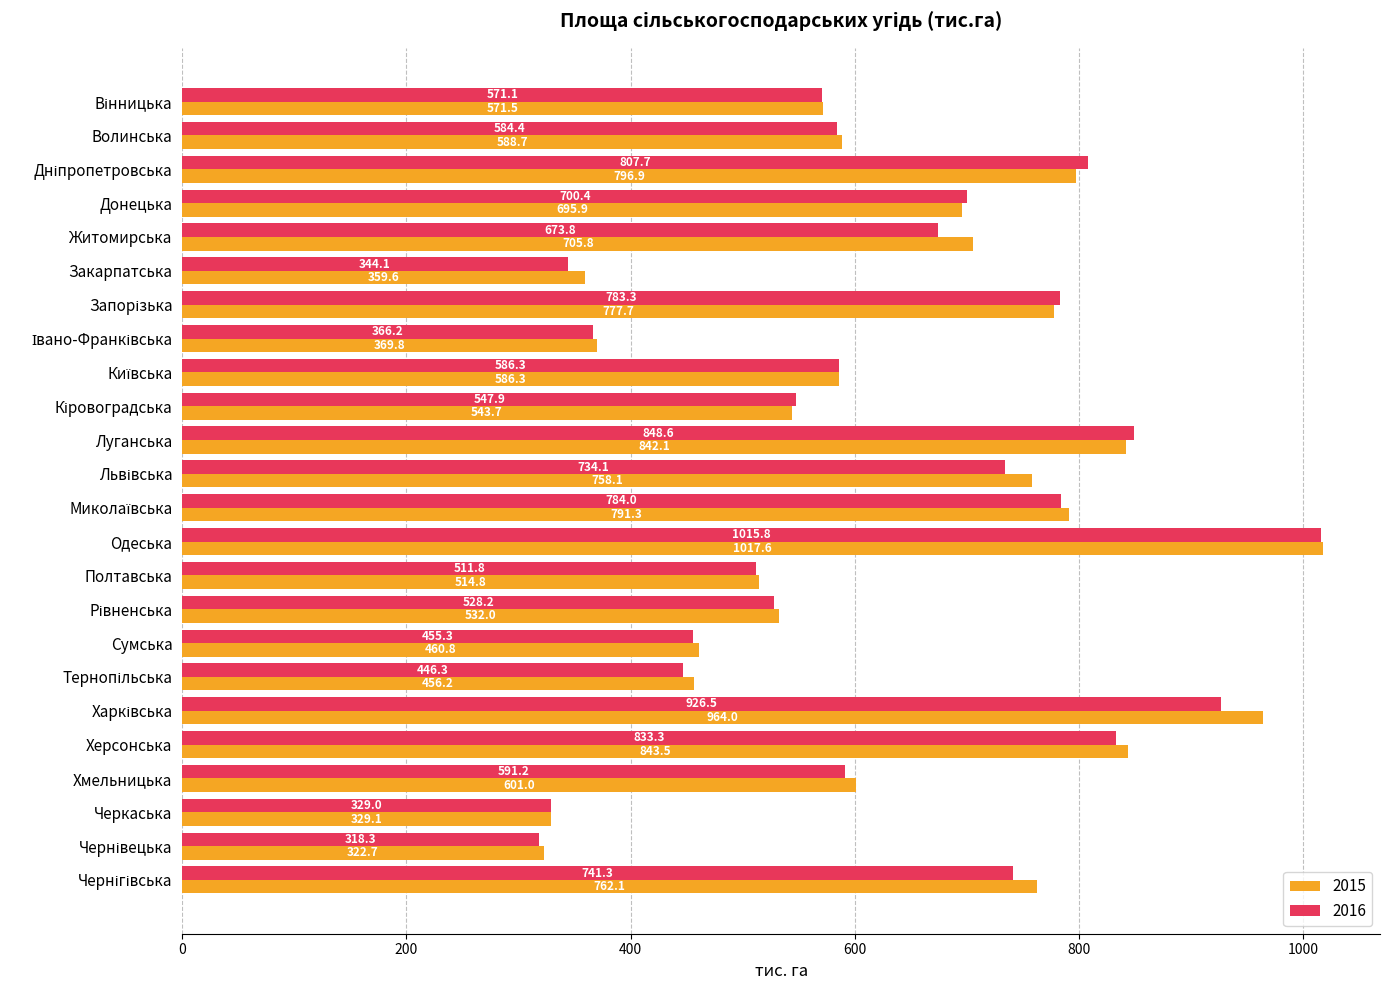

What is the highest value of the 2015 series?

1017.6